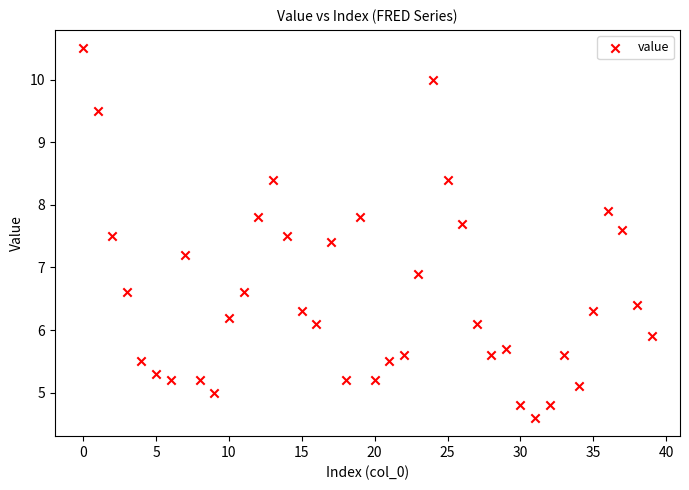

What is the range of Y values (max minus min)?

5.9